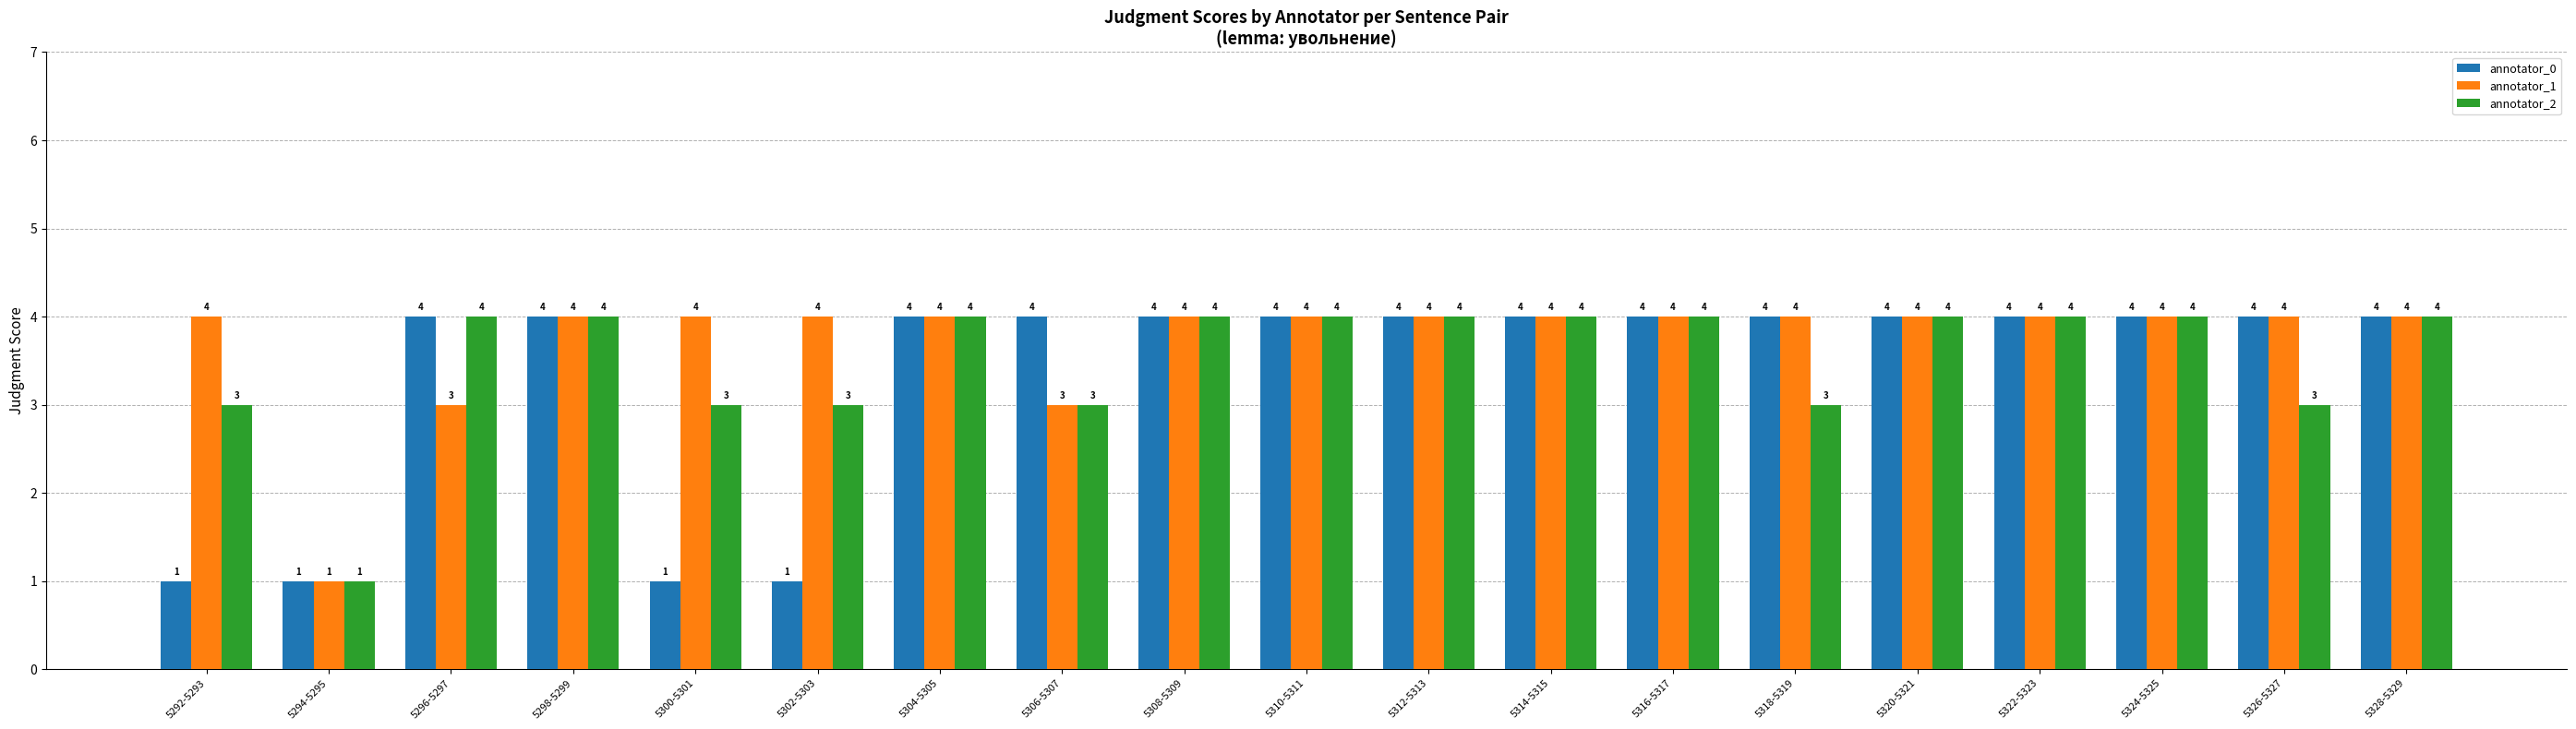

What position from the left is 5324-5325?

17